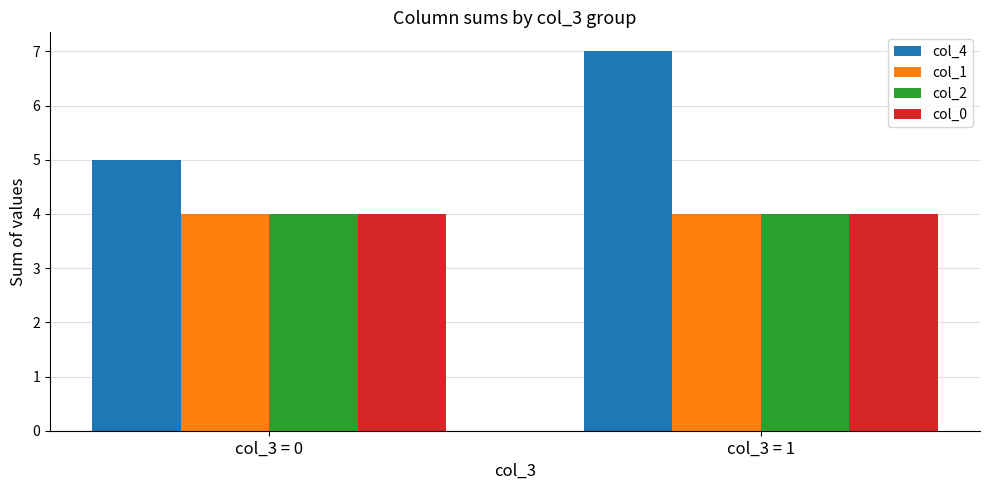

Reading left to right, list all the values displayed in this chart.

col_4: col_3 = 0=5	col_3 = 1=7
col_1: col_3 = 0=4	col_3 = 1=4
col_2: col_3 = 0=4	col_3 = 1=4
col_0: col_3 = 0=4	col_3 = 1=4